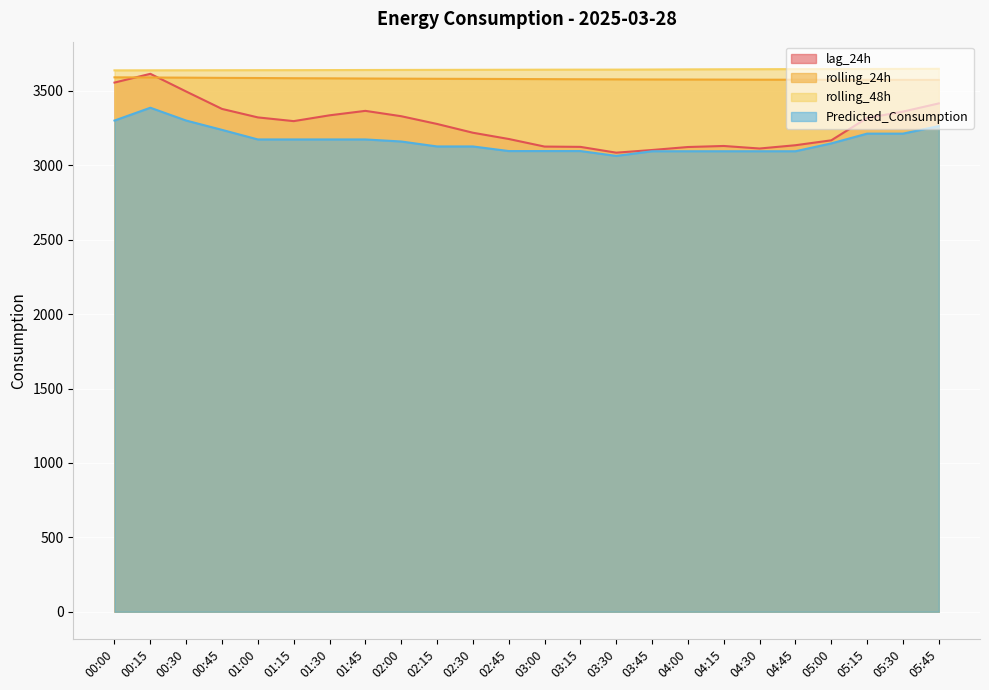

Where is the first local minimum for lag_24h?

01:15